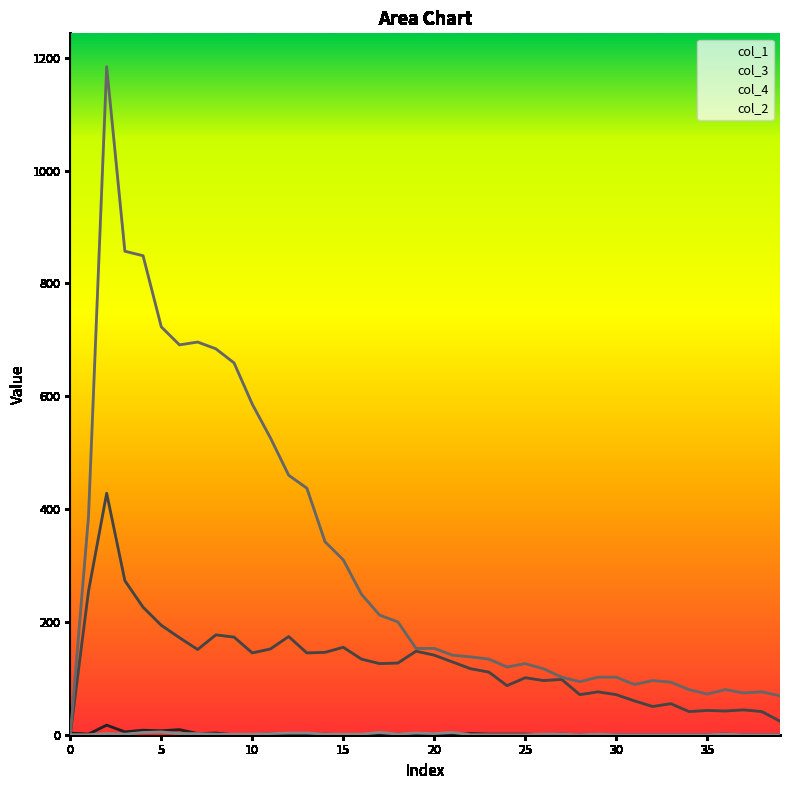

True or false: col_4 has a value of 659 at 9.

True